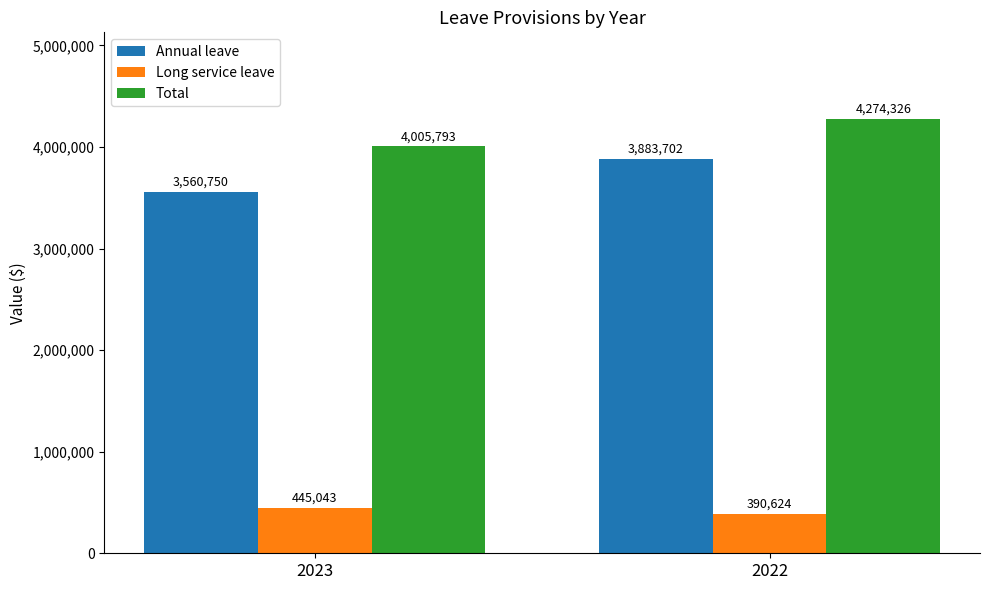

How many bars are there in total?

6